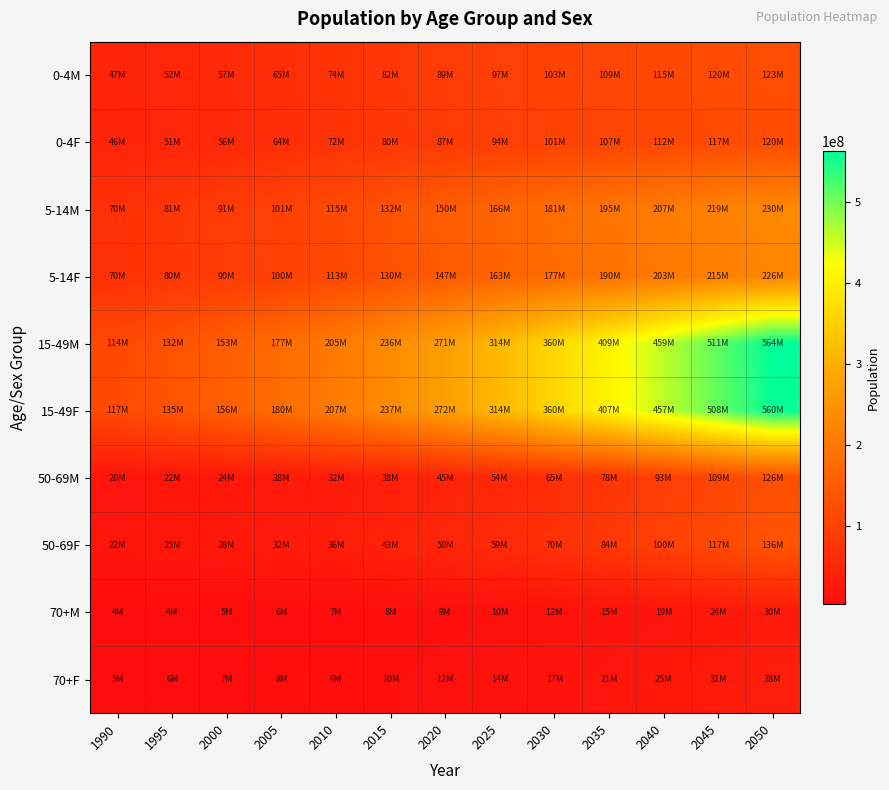

At how many categories does at least one series exceed 313842306?

6